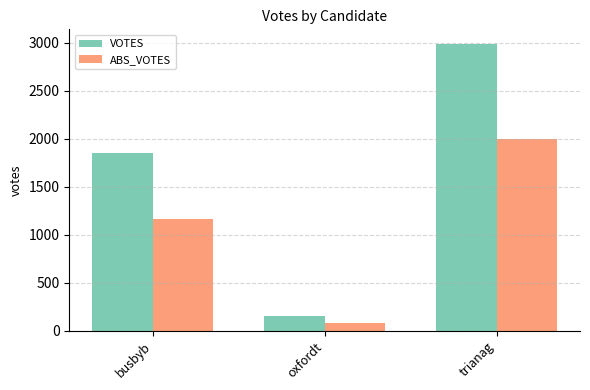

The ABS_VOTES series shows 2946 at trianag. True or false?

False